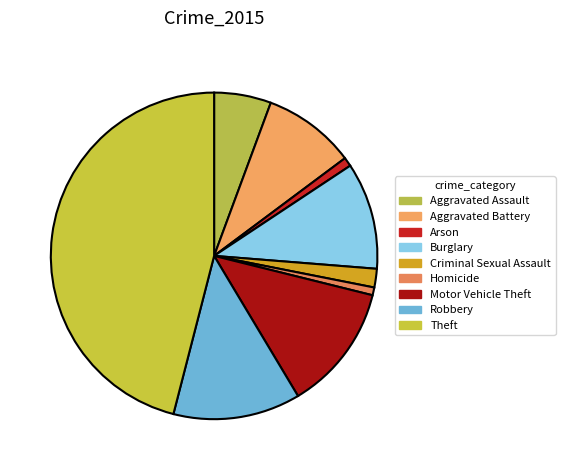

Approximately how many times larger is the value at Burglary compared to Aggravated Assault?

1.9